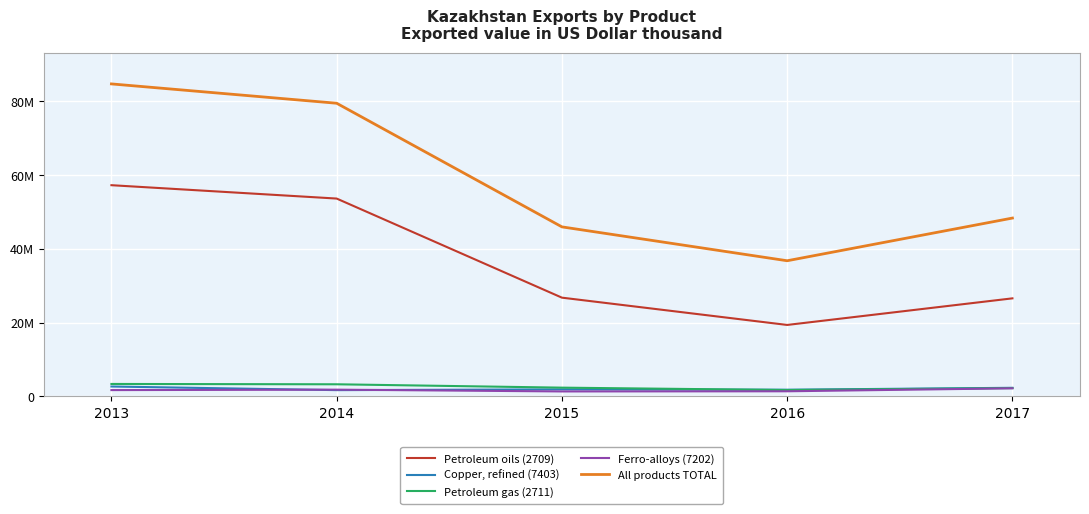

At which label is Petroleum gas (2711) closest to 2561614?

2015